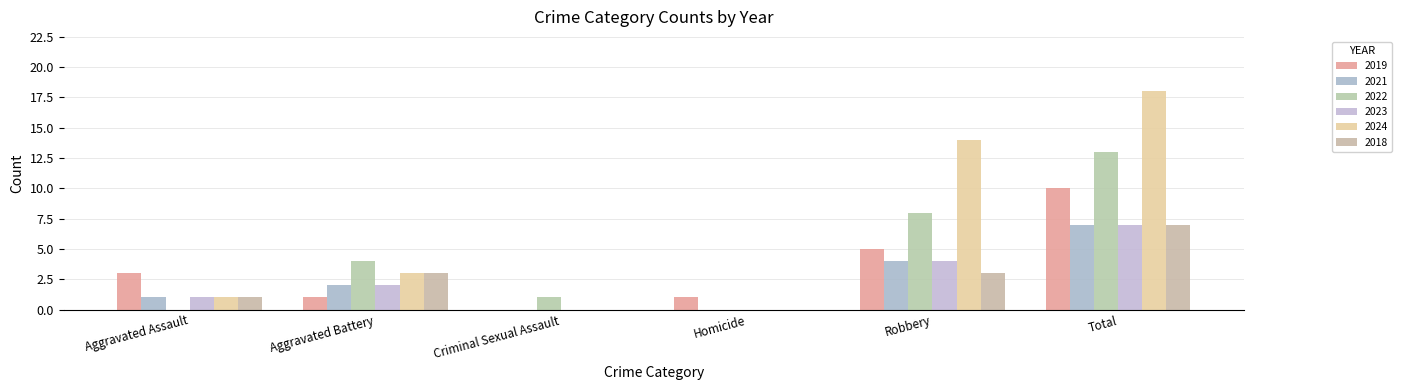

True or false: 2021 has a value of 12 at Total.

False